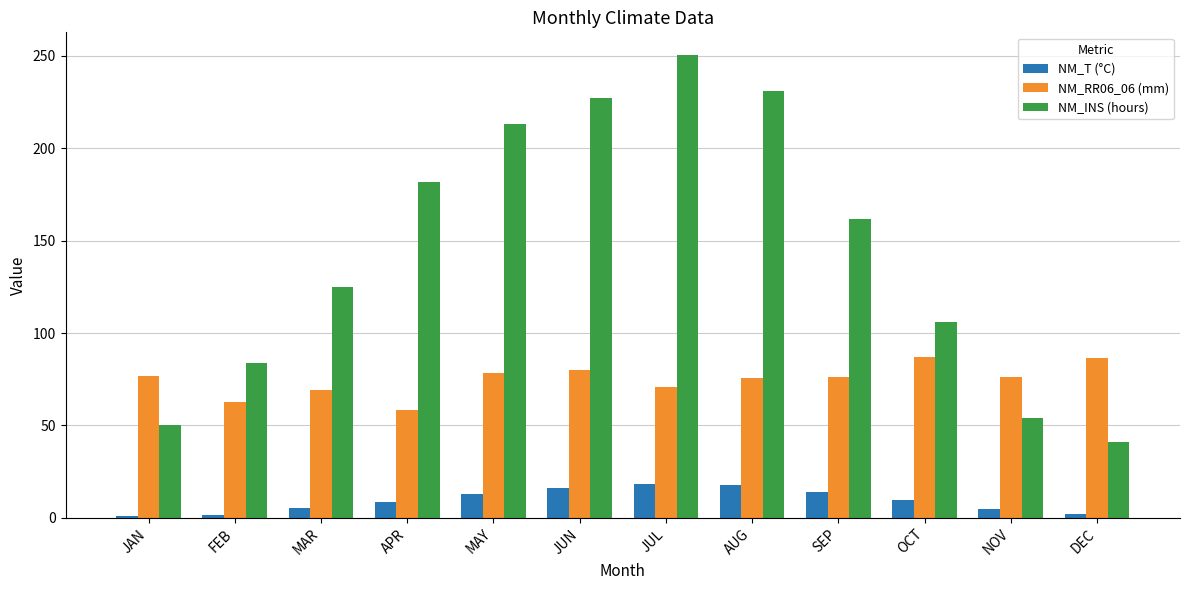

At which category does the chart reach its peak across all series?

JUL